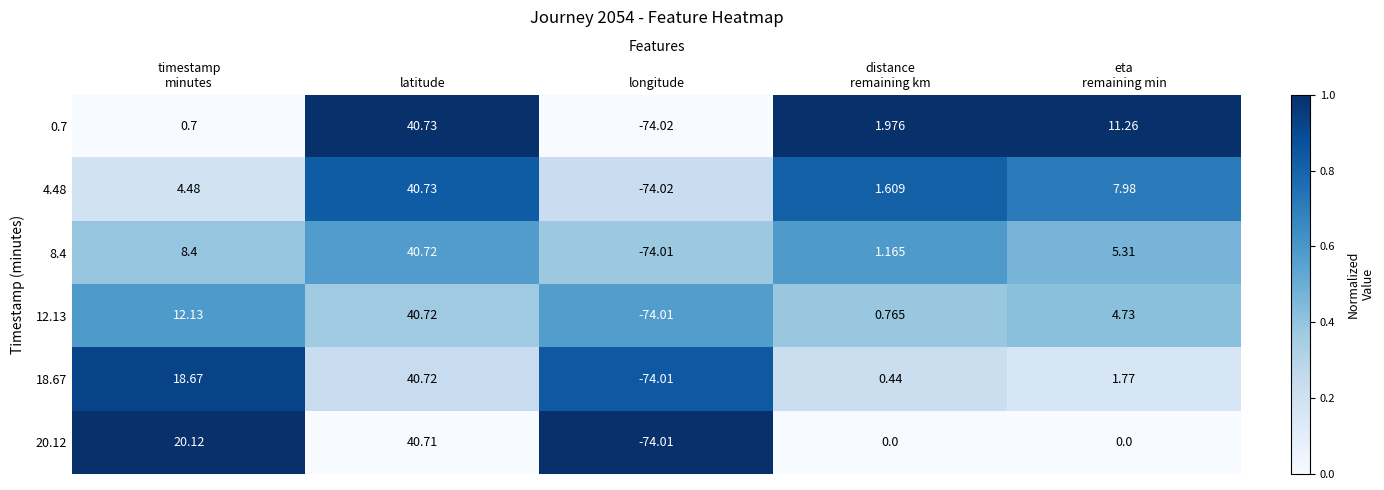

At which category is the sum across all series the highest?

latitude